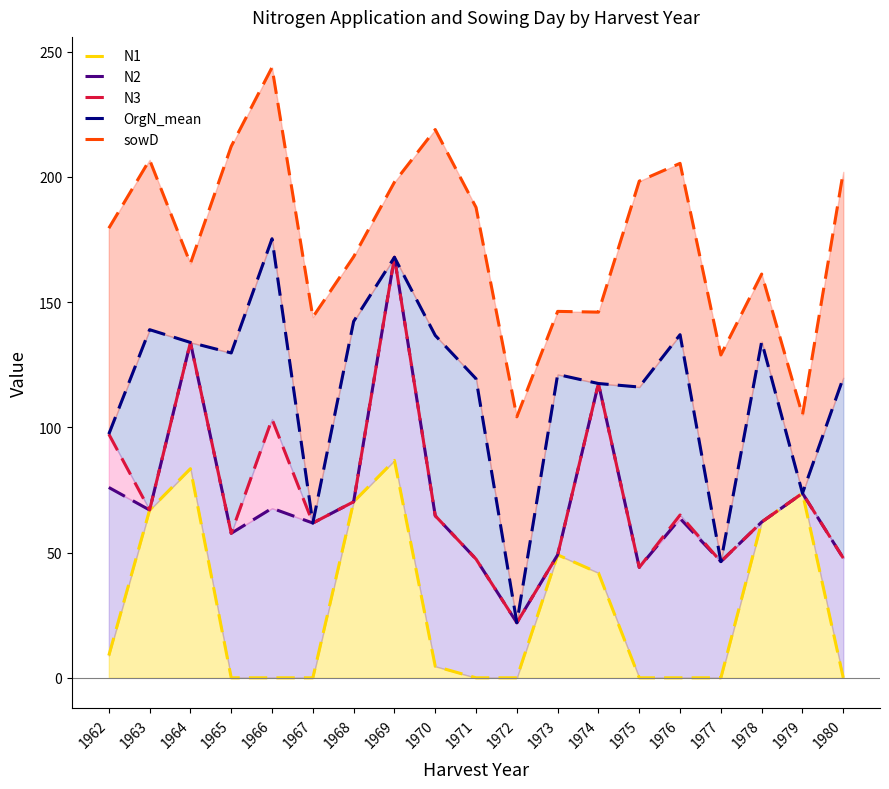

At how many categories does at least one series exceed 170?

10